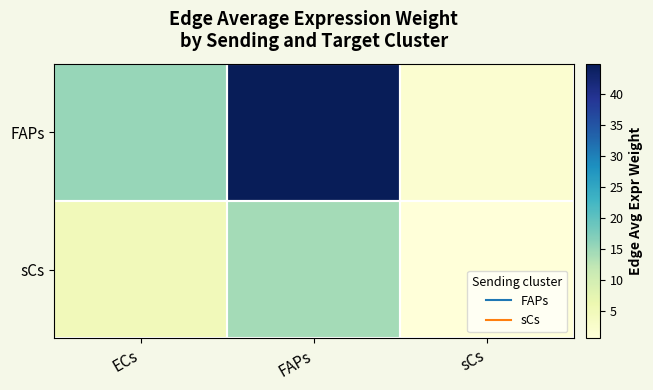

Reading left to right, list all the values displayed in this chart.

FAPs: ECs=15.4	FAPs=44.9	sCs=2.0
sCs: ECs=5.0	FAPs=14.4	sCs=0.6